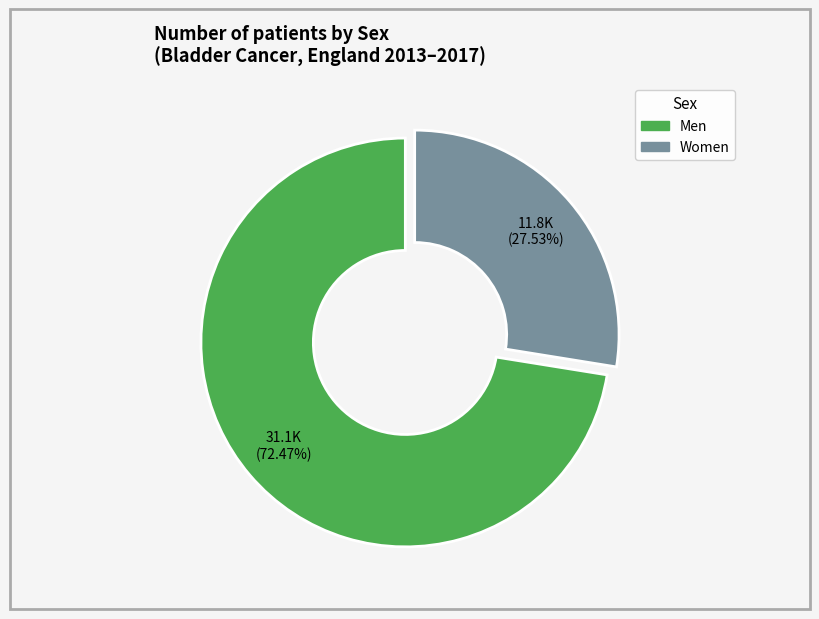

Does any single category account for the majority?

Yes